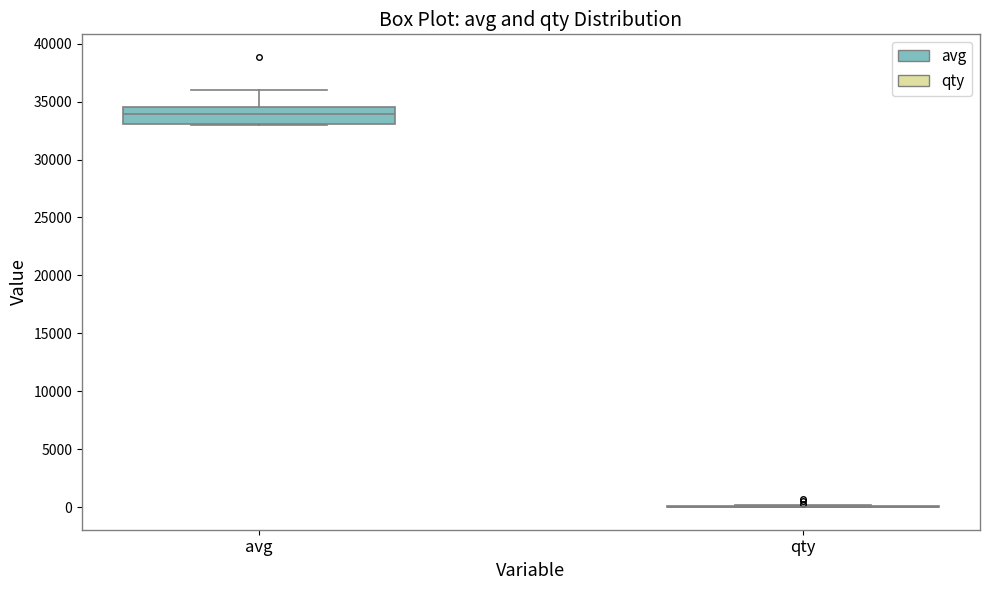

Reading left to right, read every box against the y-axis: the position of its median line, the range the box covers, and the ends of its whiskers. The values are not printed on the chart, so give them approximately, as read against the axis.

avg: median 34000, box 33000 to 34500, whiskers 33000 to 36000
qty: box collapsed to a line at 0, whiskers 0 to 0